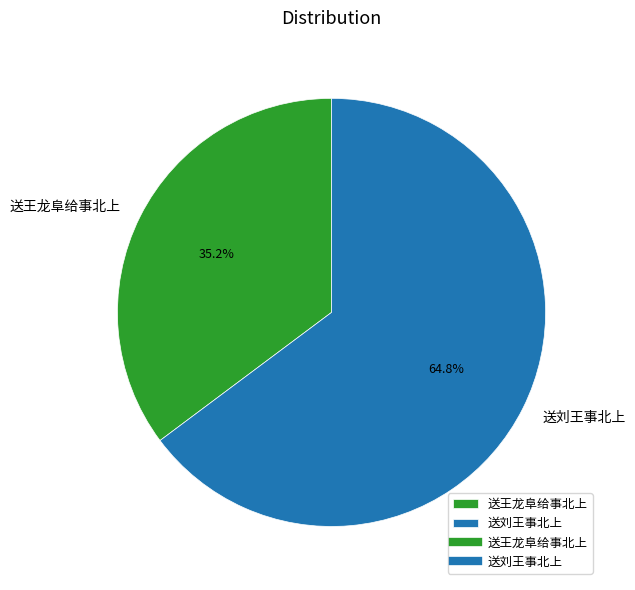

The 送王龙阜给事北上 slice represents 25% of the pie. True or false?

False